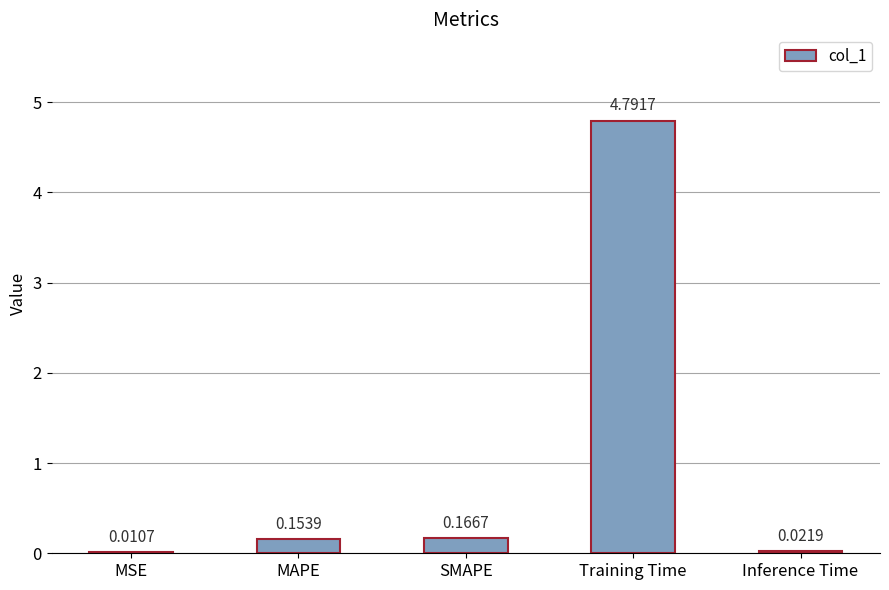

What is the sum of all values?

5.1